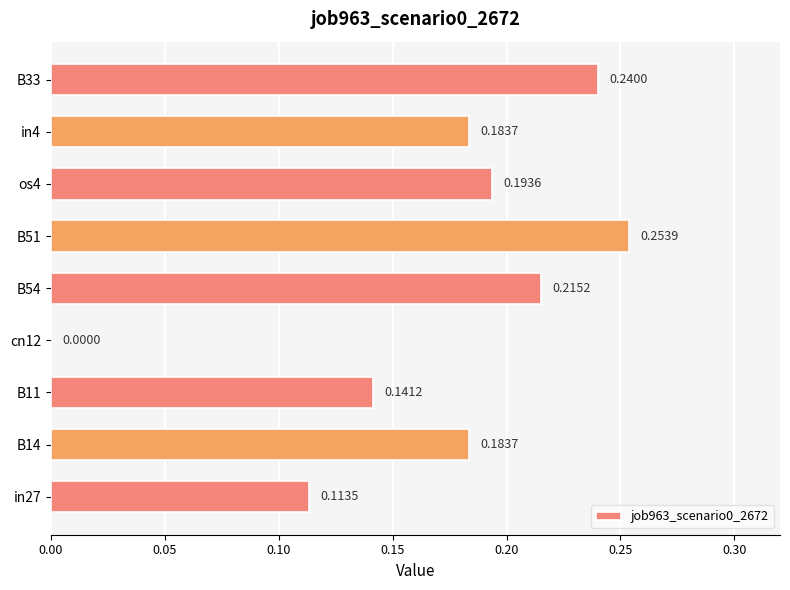

Which label corresponds to the largest value in the chart?

B51